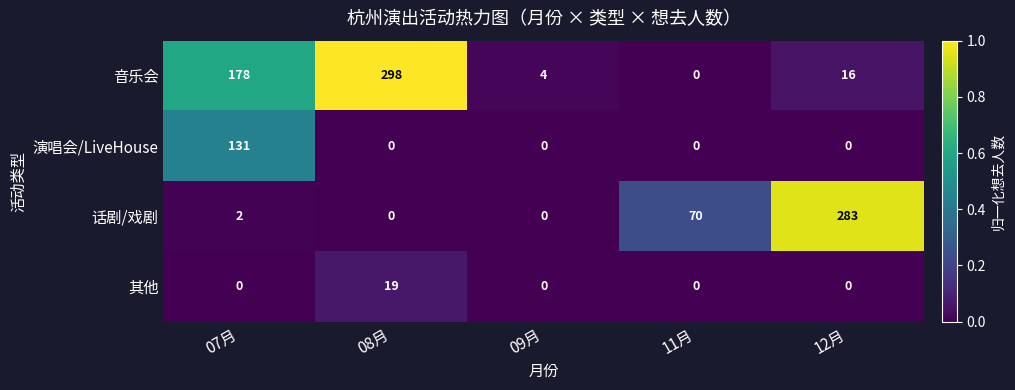

Read the 音乐会 value at 07月, to the nearest 5.

180